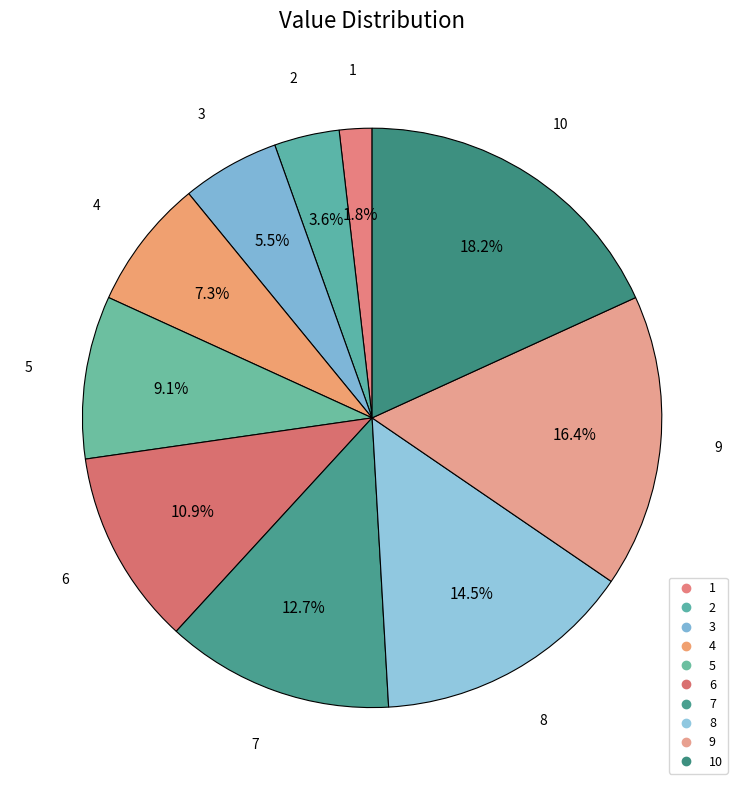

What is the largest slice in the pie chart?

10